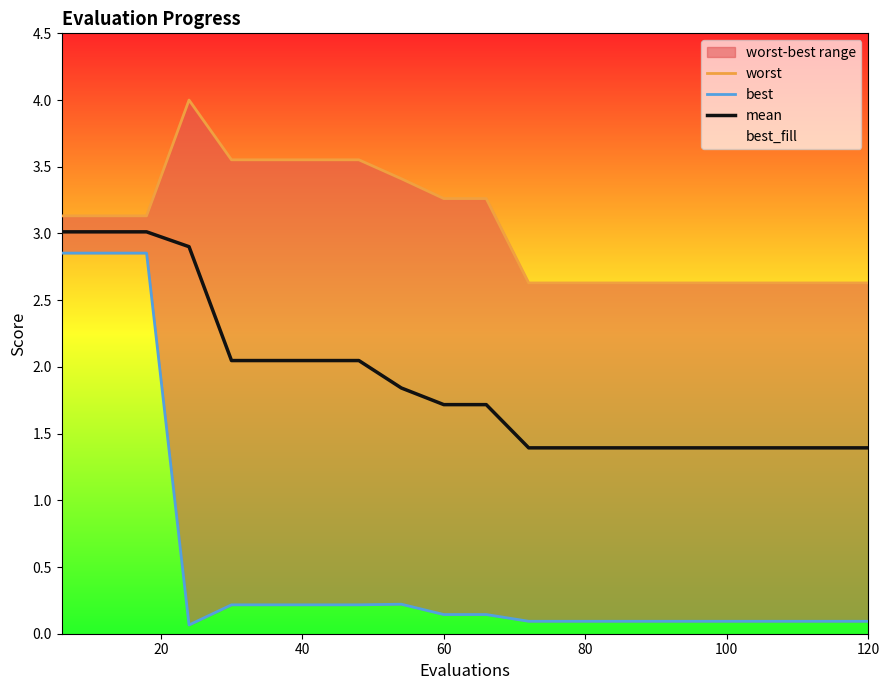

How many interior local valleys does the best series have?

1